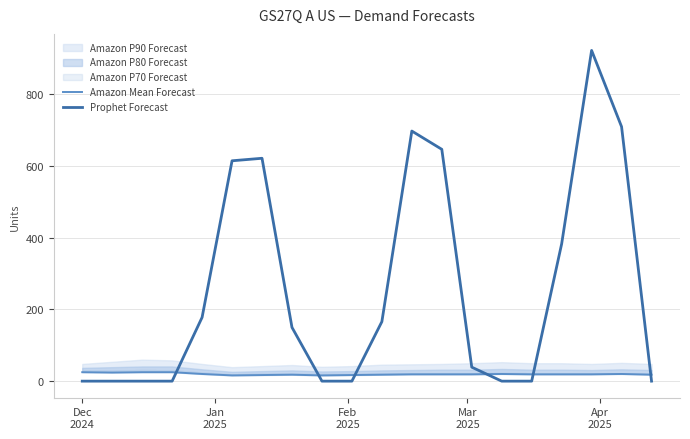

What is the average value of the Amazon Mean Forecast series?

20